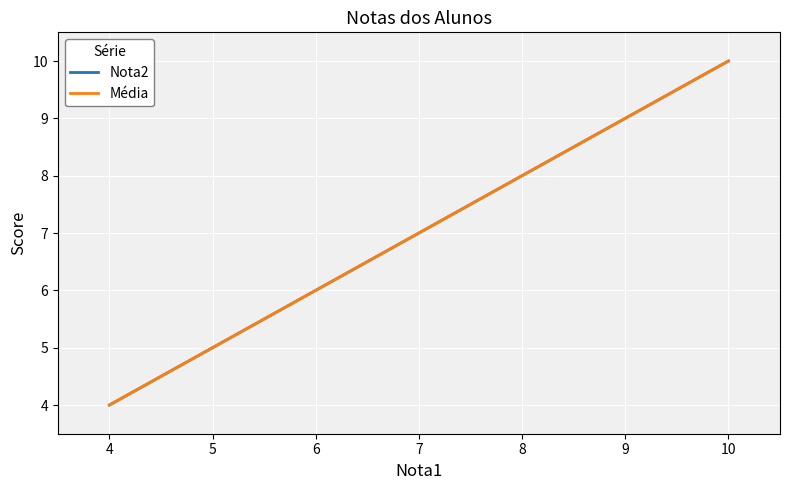

What is the minimum value shown in the chart?

4